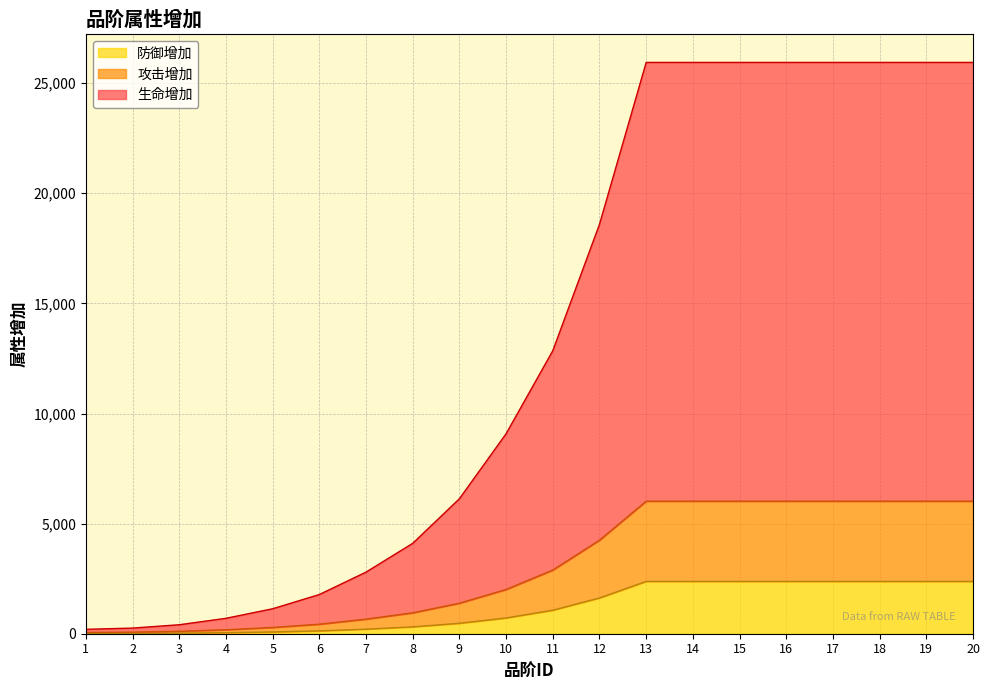

True or false: 攻击增加 and 防御增加 cross at least once.

False